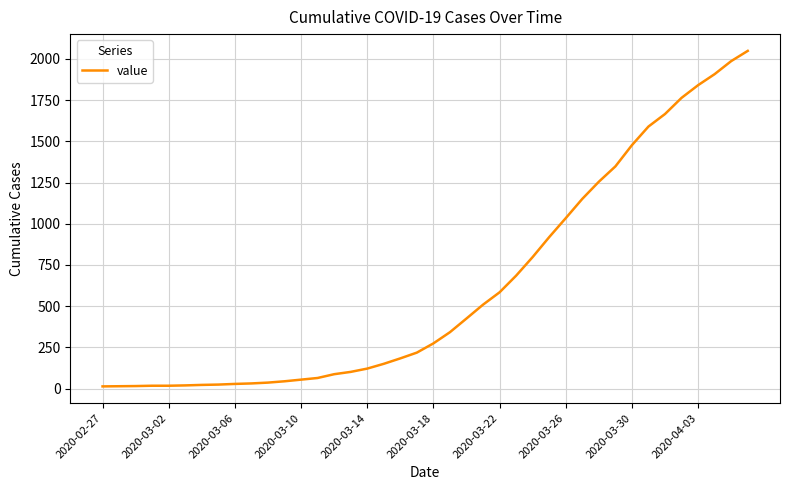

What is the maximum value shown in the chart?

2049